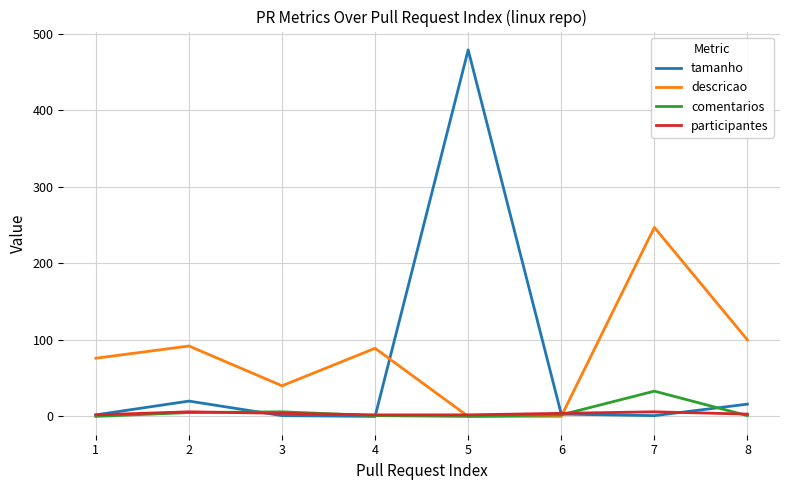

What is the maximum value for descricao?

247